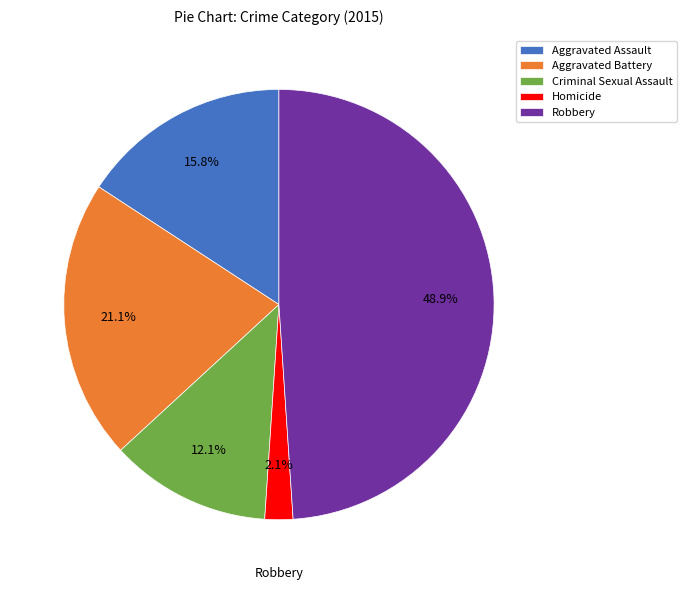

To the nearest percent, what is the average slice percentage?

20%